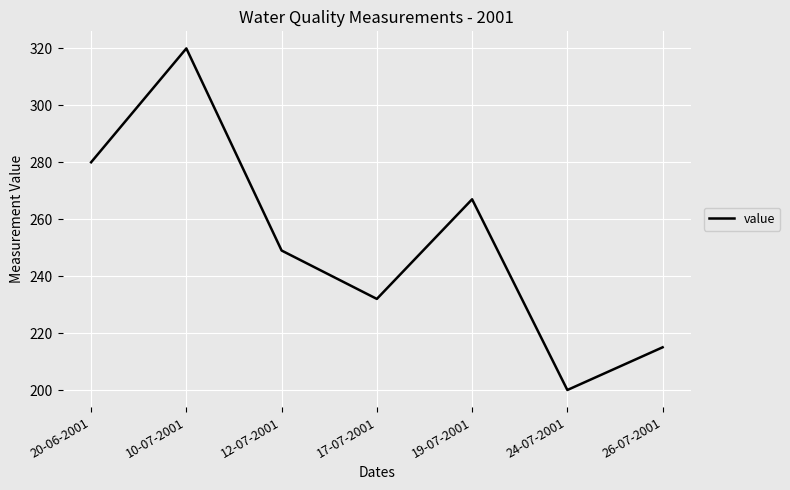

At which label is the value closest to 260?

19-07-2001